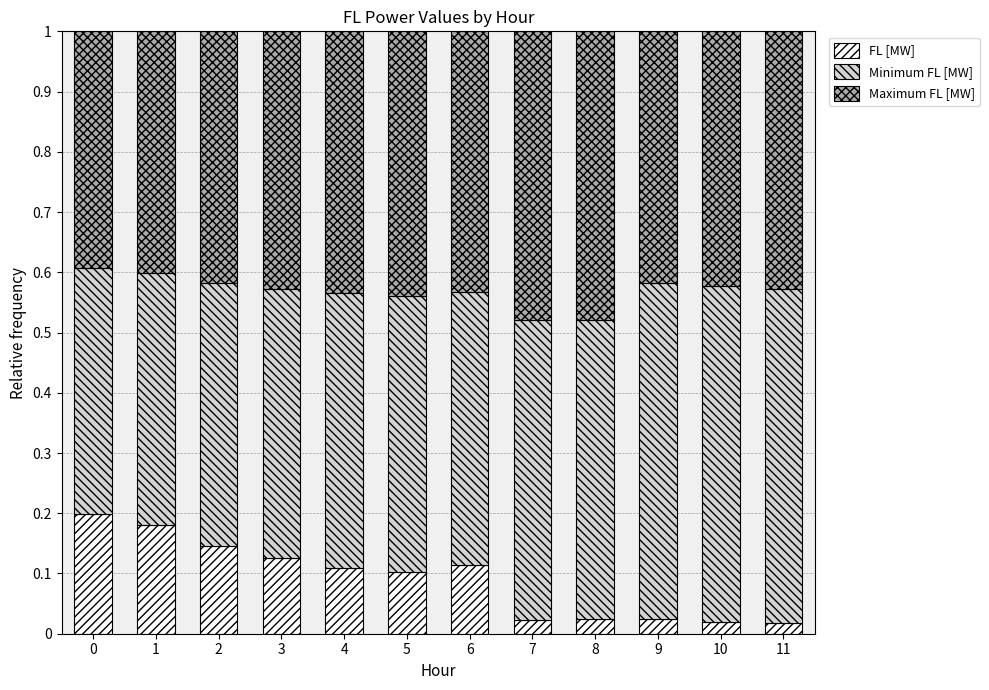

How many bars are there in total?

12